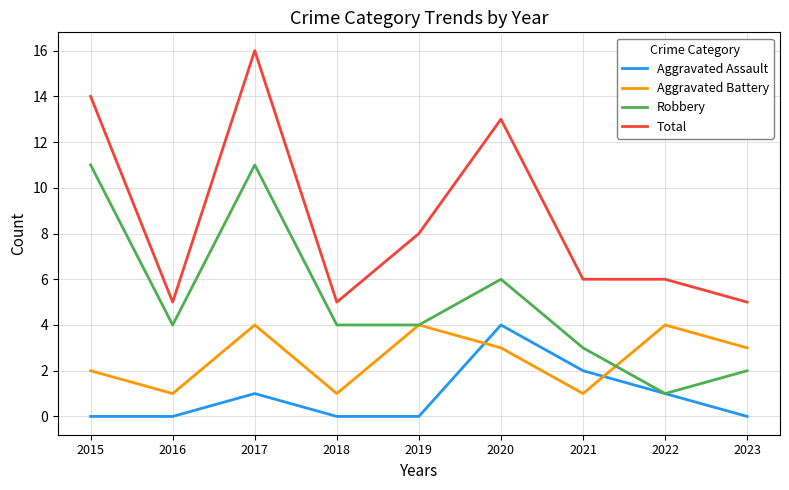

How many categories are shown in the chart?

9